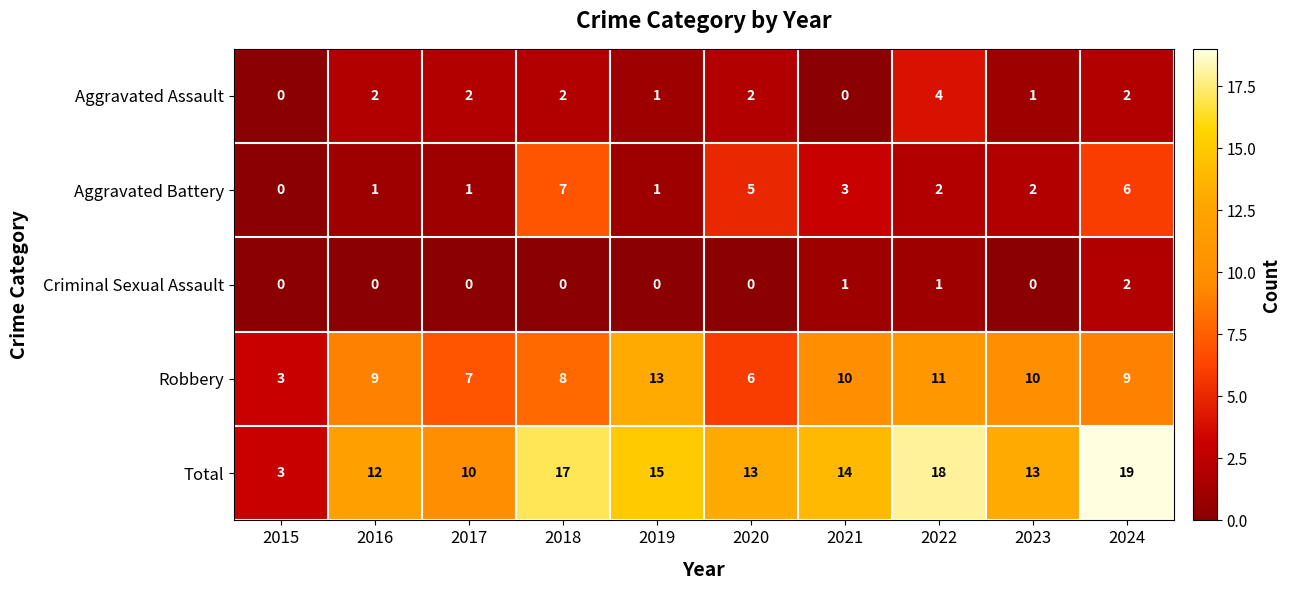

What is the minimum value for Total?

3